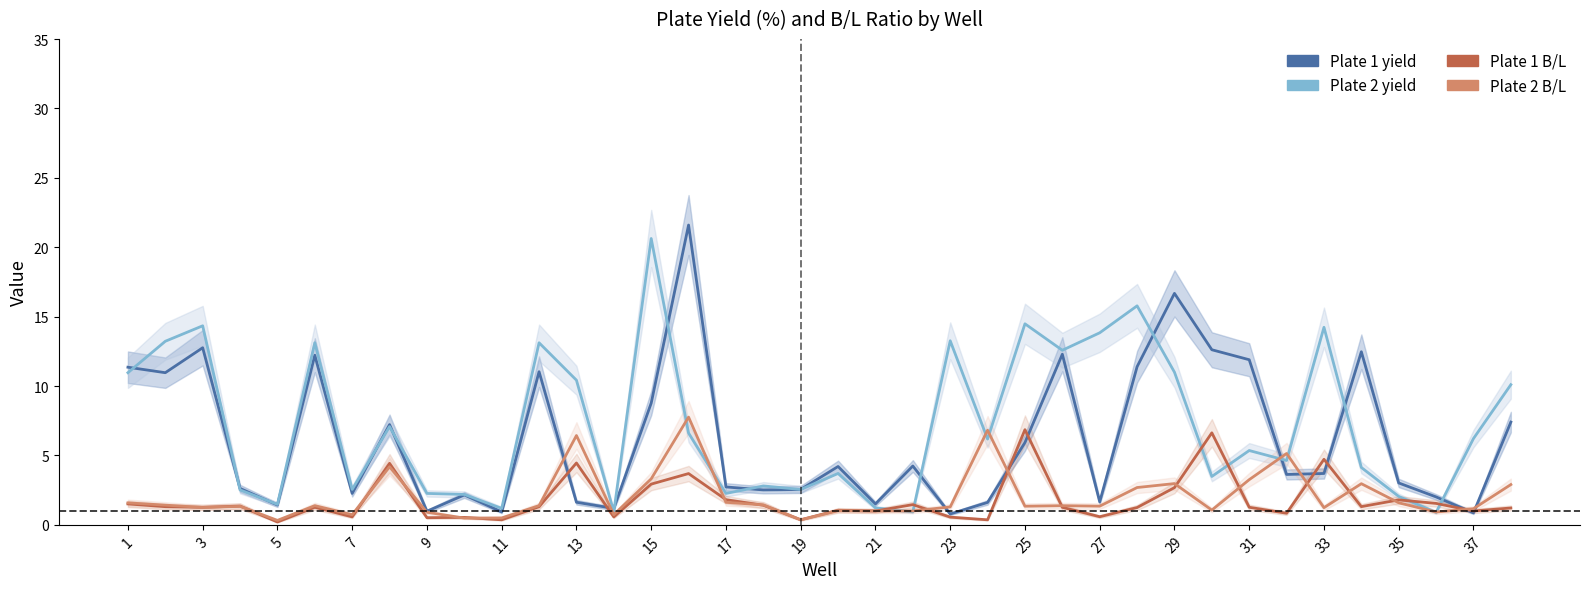

How many lines are shown in the chart?

4